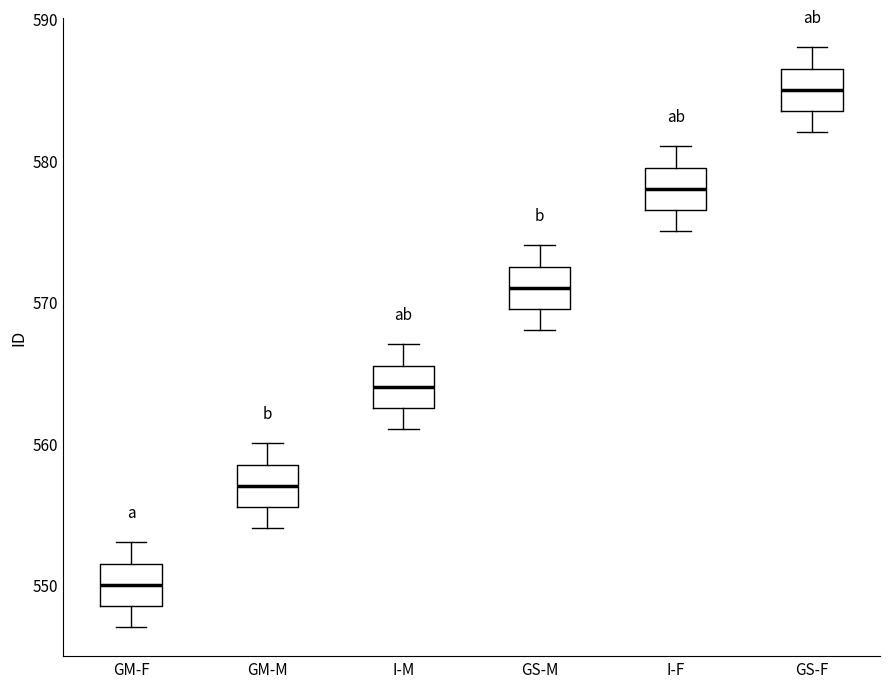

Reading left to right, read every box against the y-axis: the position of its median line, the range the box covers, and the ends of its whiskers. The values are not printed on the chart, so give them approximately, as read against the axis.

GM-F: median 550, box 549 to 552, whiskers 547 to 553
GM-M: median 557, box 556 to 559, whiskers 554 to 560
I-M: median 564, box 563 to 566, whiskers 561 to 567
GS-M: median 571, box 570 to 573, whiskers 568 to 574
I-F: median 578, box 577 to 580, whiskers 575 to 581
GS-F: median 585, box 584 to 587, whiskers 582 to 588